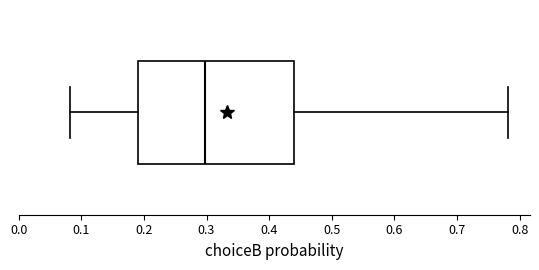

Where is the left edge of the box on the x-axis? The values are not printed on the chart, so give them approximately, as read against the axis.

0.19